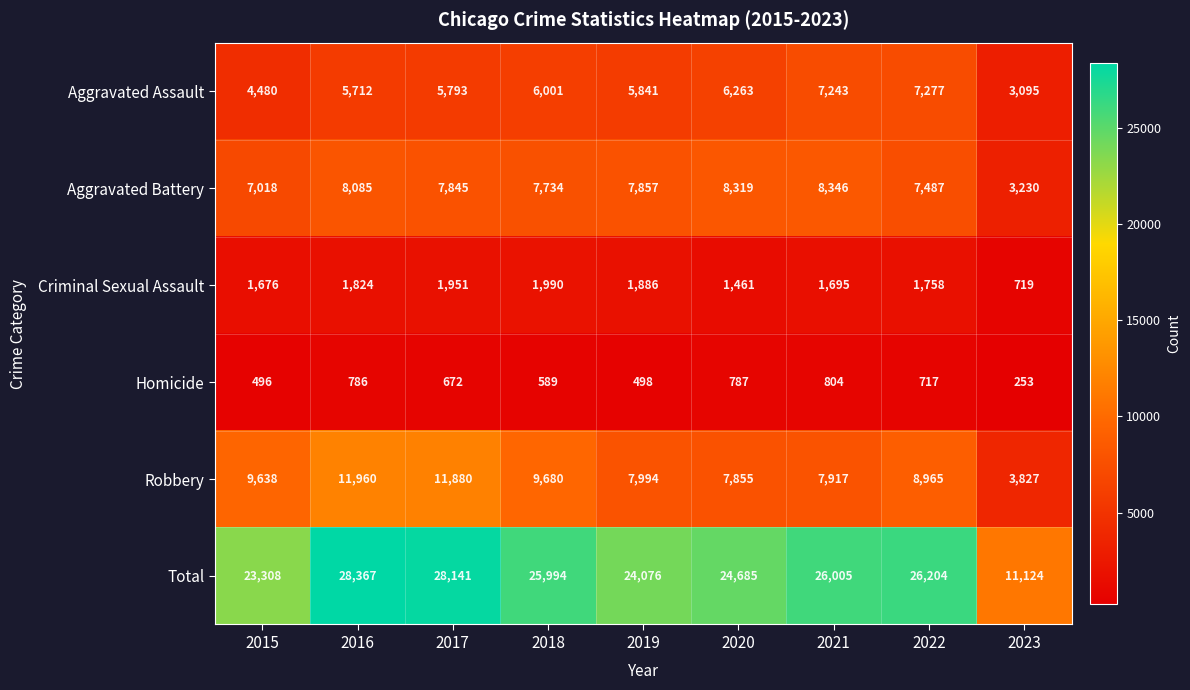

Which category has the highest value across all series?

2016